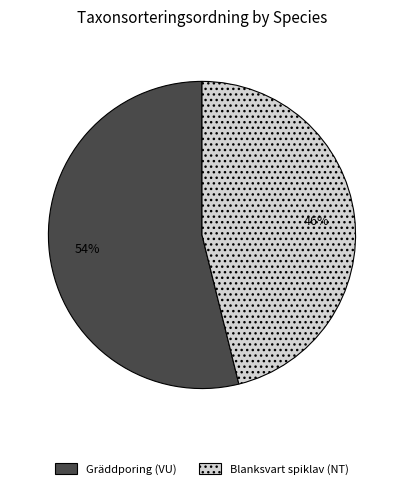

What is the largest slice in the pie chart?

Gräddporing (VU)